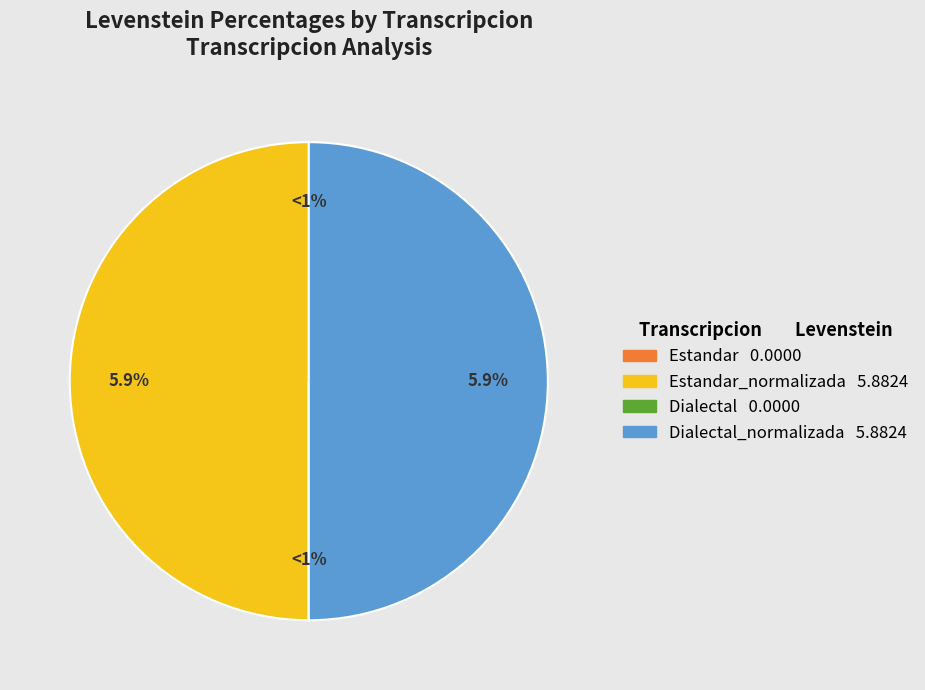

Which slice is the largest?

Estandar_normalizada